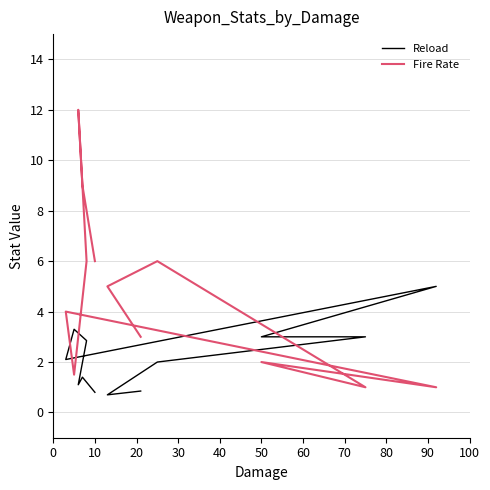

The value of Fire Rate at 80 is 8.5. True or false?

False